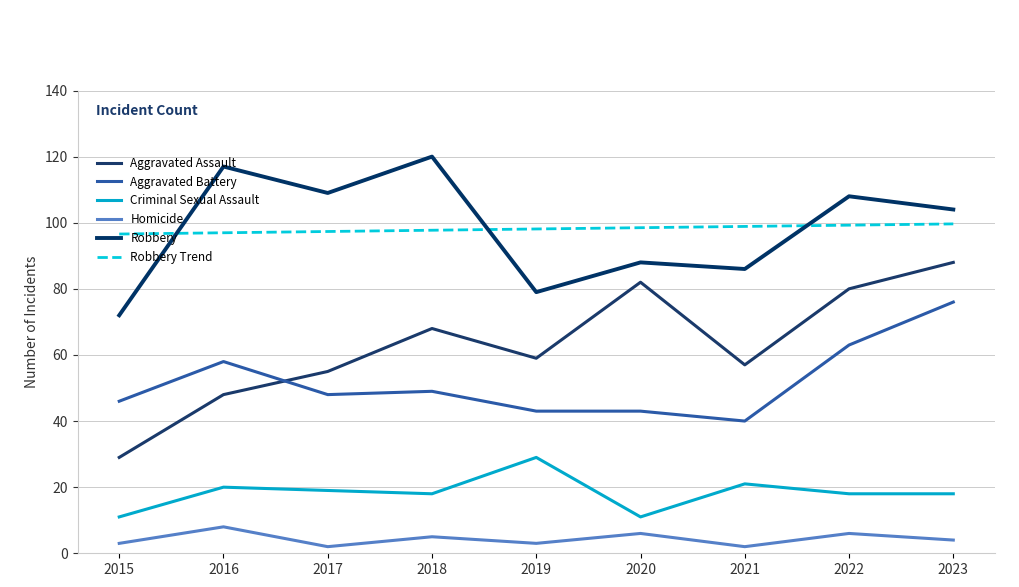

Is this an area chart (filled region under the line)?

No